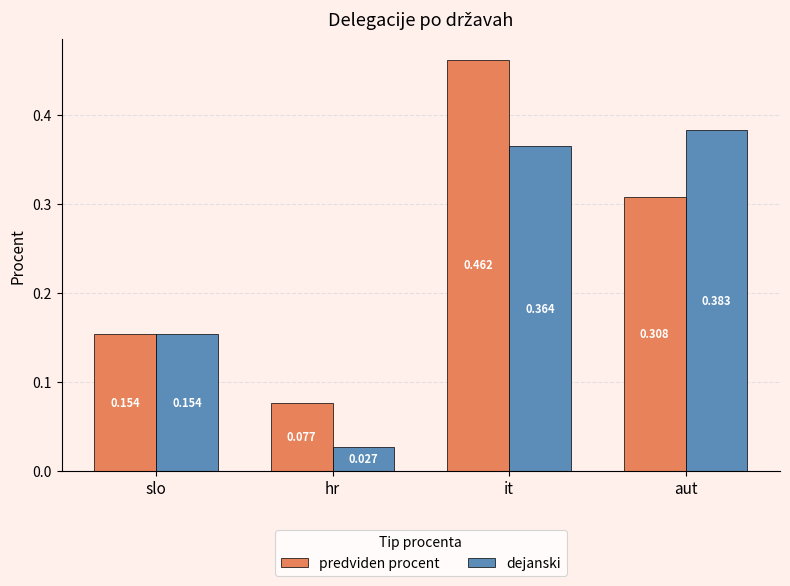

Rank the categories by dejanski value from highest to lowest.

aut, it, slo, hr